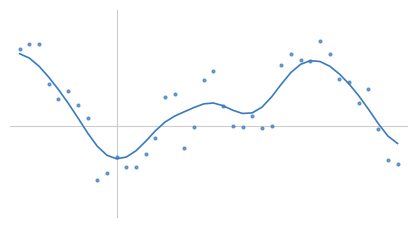

What is the change in value from 29 to 34?

-0.8